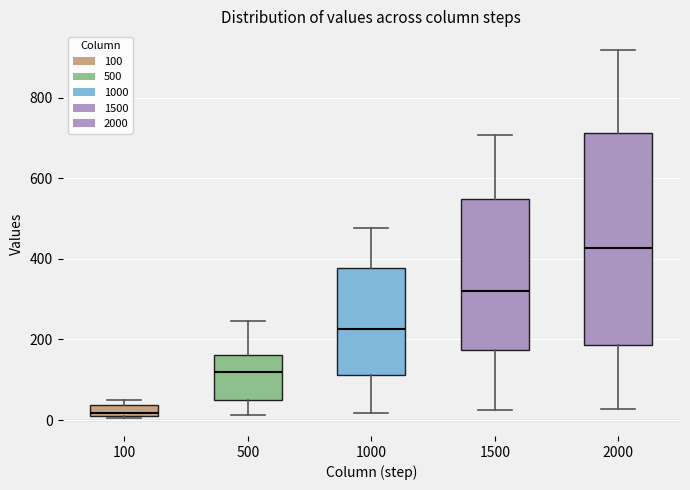

Where does the median line of the box at x = 1500 sit on the y-axis? The values are not printed on the chart, so give them approximately, as read against the axis.

320